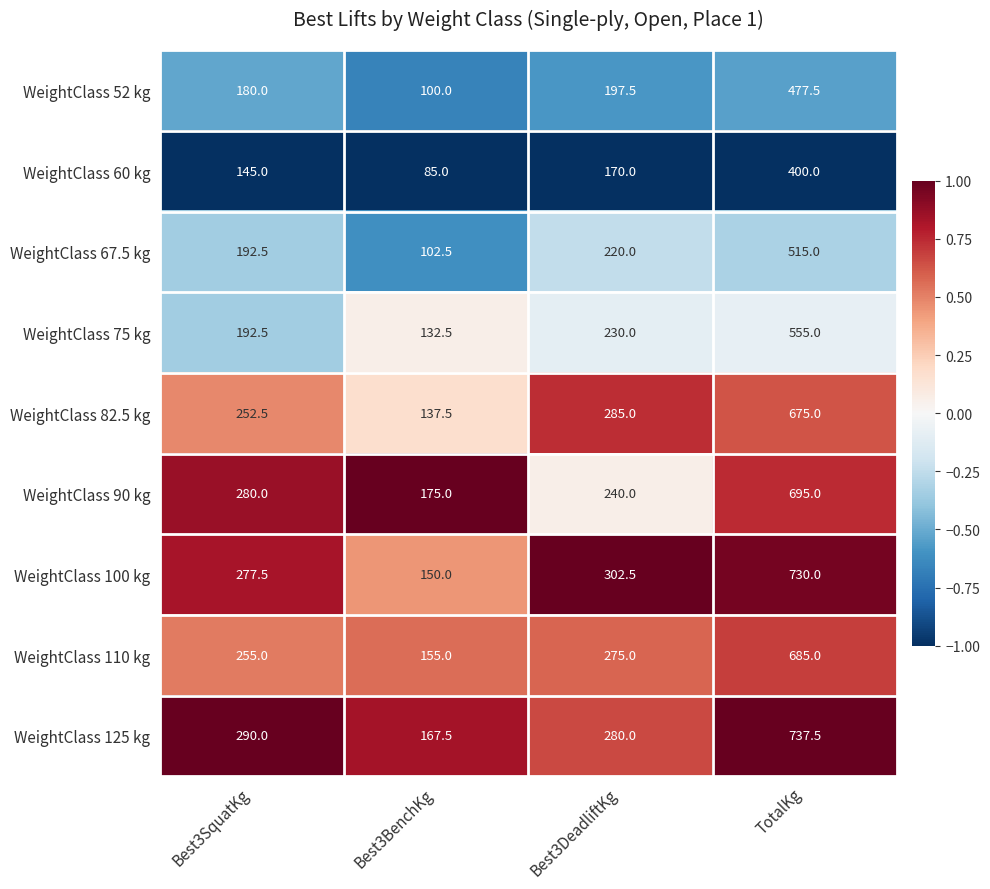

List the series in order of their peak value, lowest first.

WeightClass 60 kg, WeightClass 52 kg, WeightClass 67.5 kg, WeightClass 75 kg, WeightClass 82.5 kg, WeightClass 110 kg, WeightClass 90 kg, WeightClass 100 kg, WeightClass 125 kg